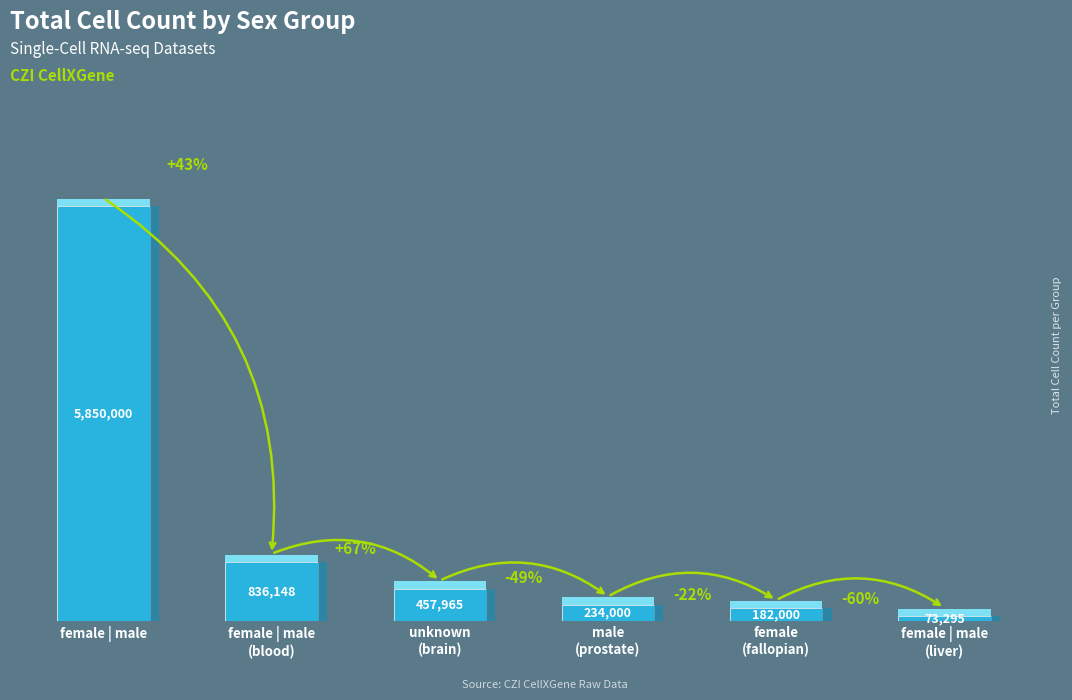

List the labels in order of value, largest first.

female | male, female | male
(blood), unknown
(brain), male
(prostate), female
(fallopian), female | male
(liver)